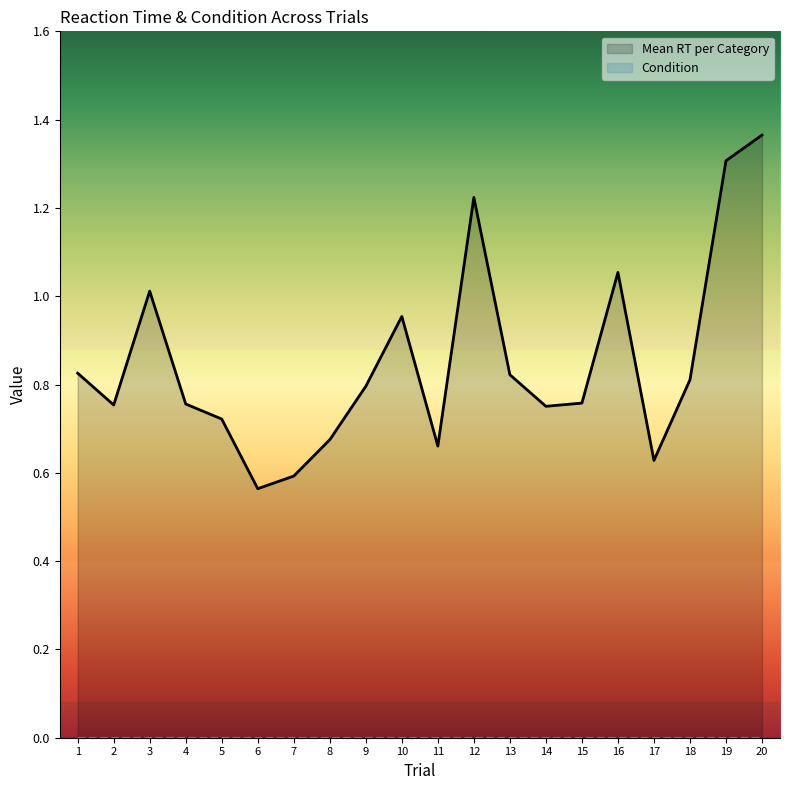

List the labels in order of value, smallest first.

6, 7, 17, 11, 8, 5, 14, 2, 4, 15, 9, 18, 13, 1, 10, 3, 16, 12, 19, 20